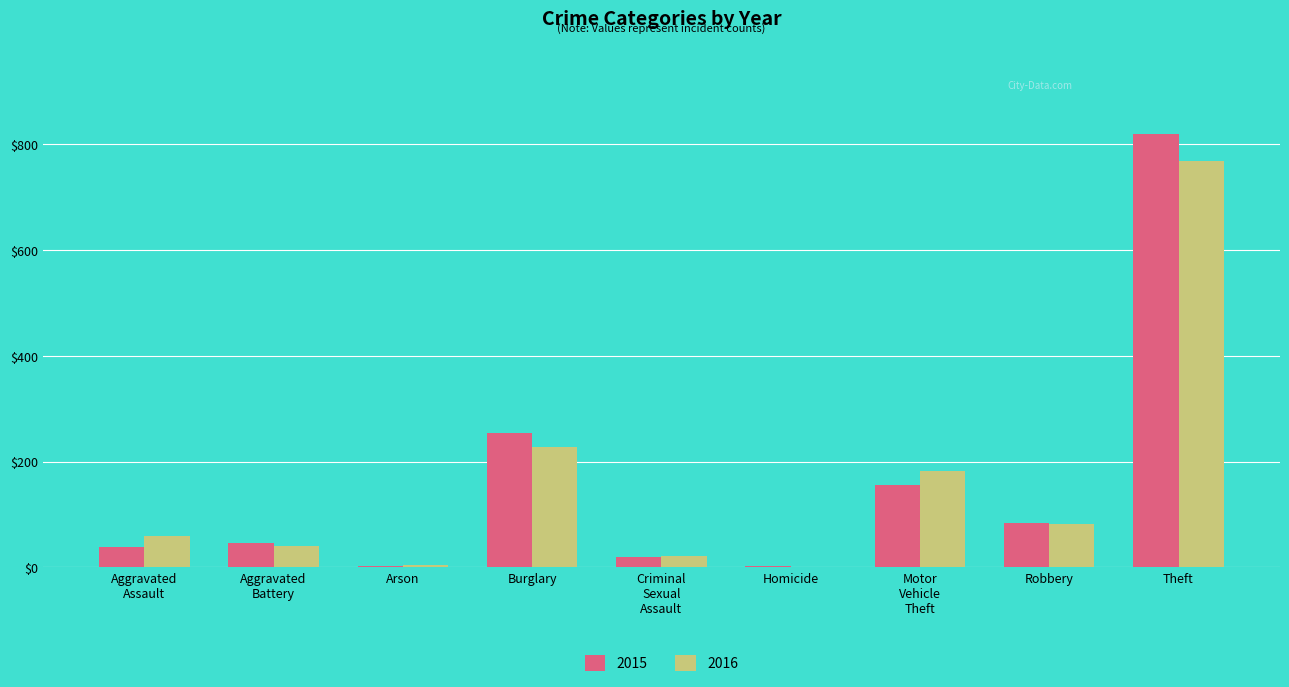

What is the greatest value displayed?

818